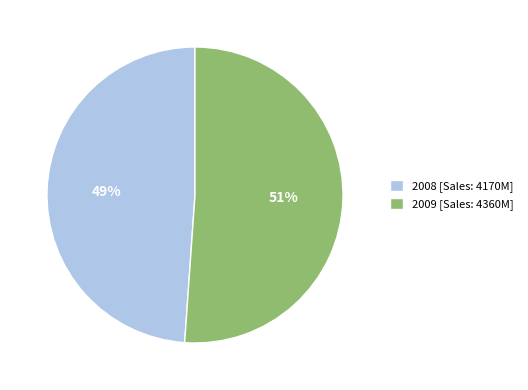

Rank the categories by value from highest to lowest.

2009, 2008